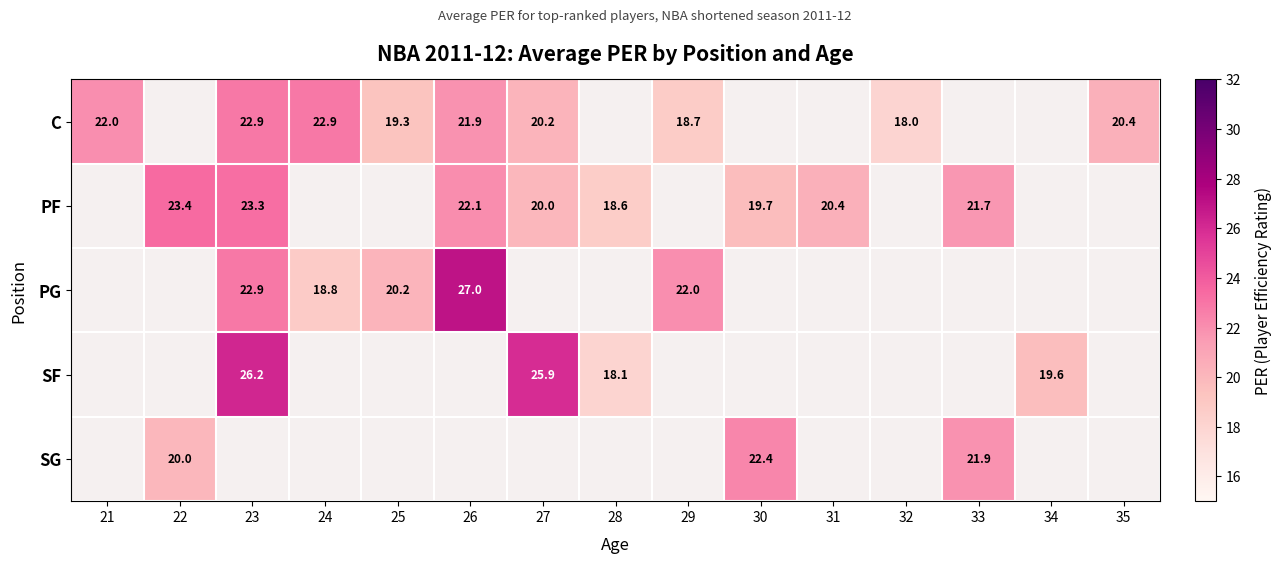

The value of SG at 30 is 32.1. True or false?

False